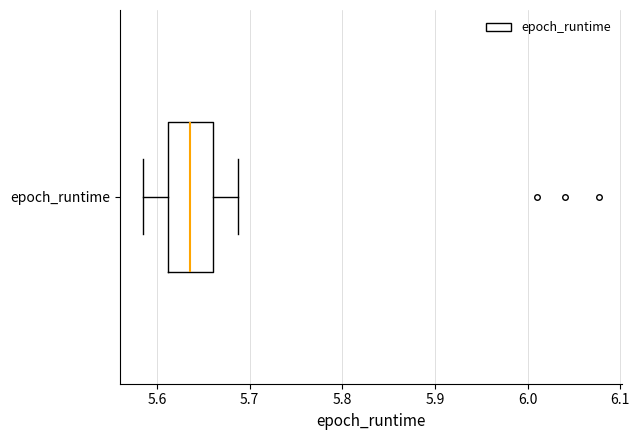

Read this box plot against the x-axis: the position of the median line, the range covered by the box, and the ends of both whiskers. The values are not printed on the chart, so give them approximately, as read against the axis.

median 5.64, box 5.61 to 5.66, whiskers 5.58 to 5.69